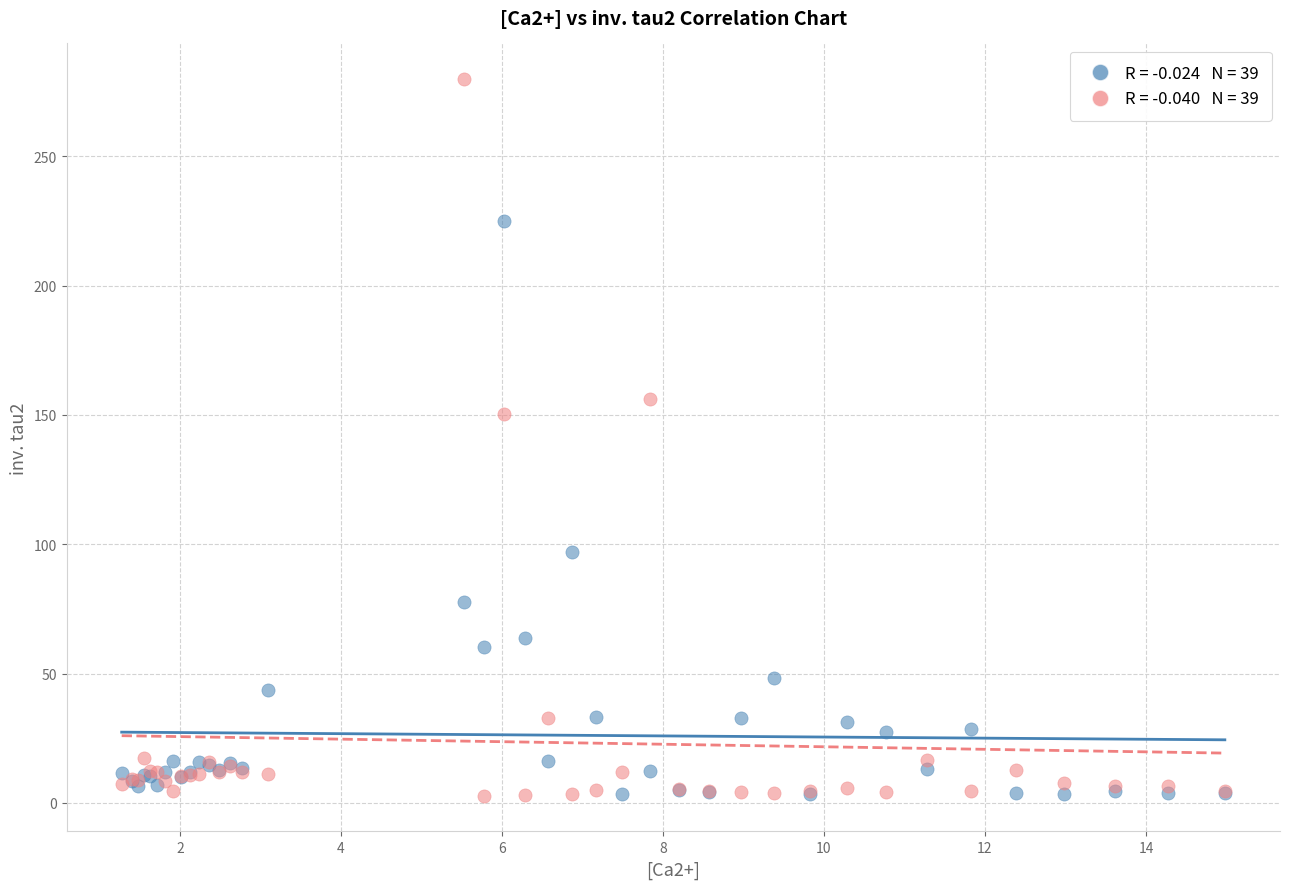

Across all series, what Y value is closest to 141?

150.4